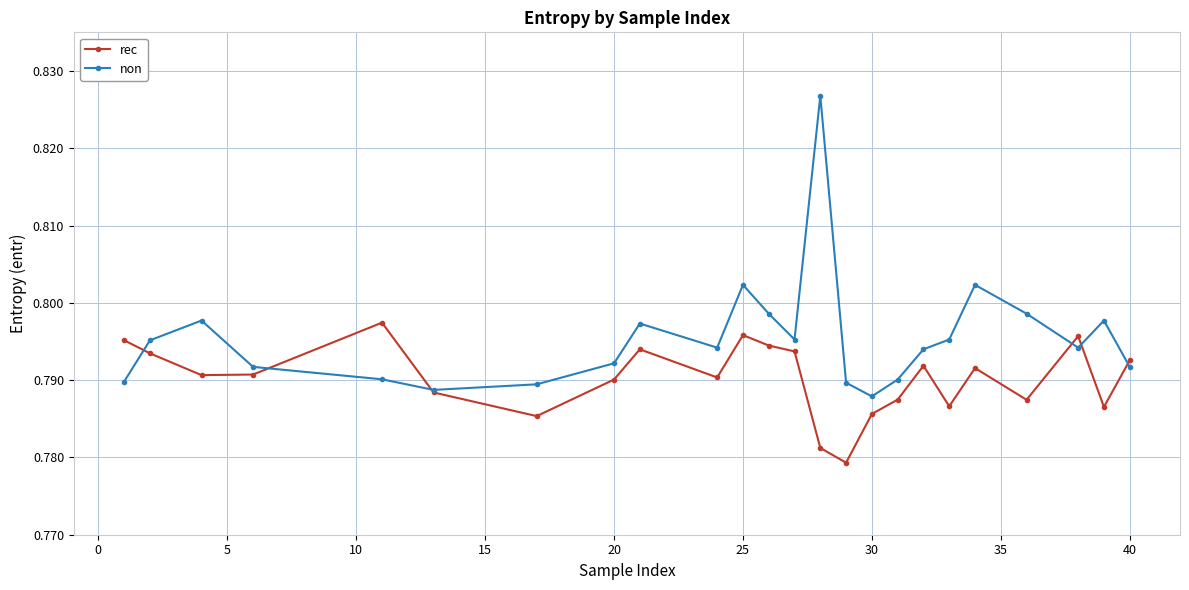

Count the rec values in the range 0 to 1.

24